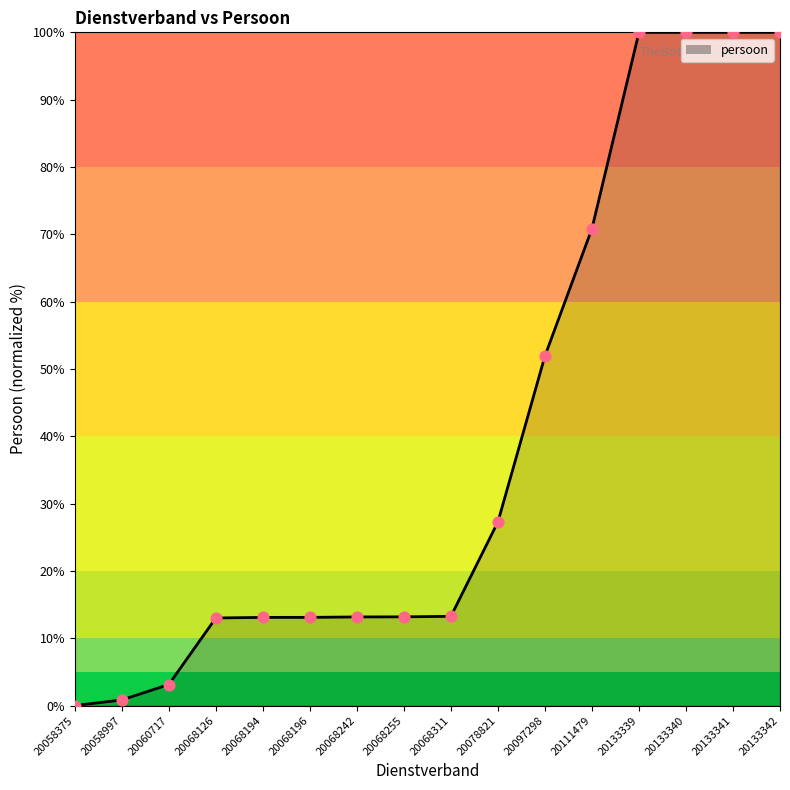

Between 20060717 and 20068126, which is larger?

20068126